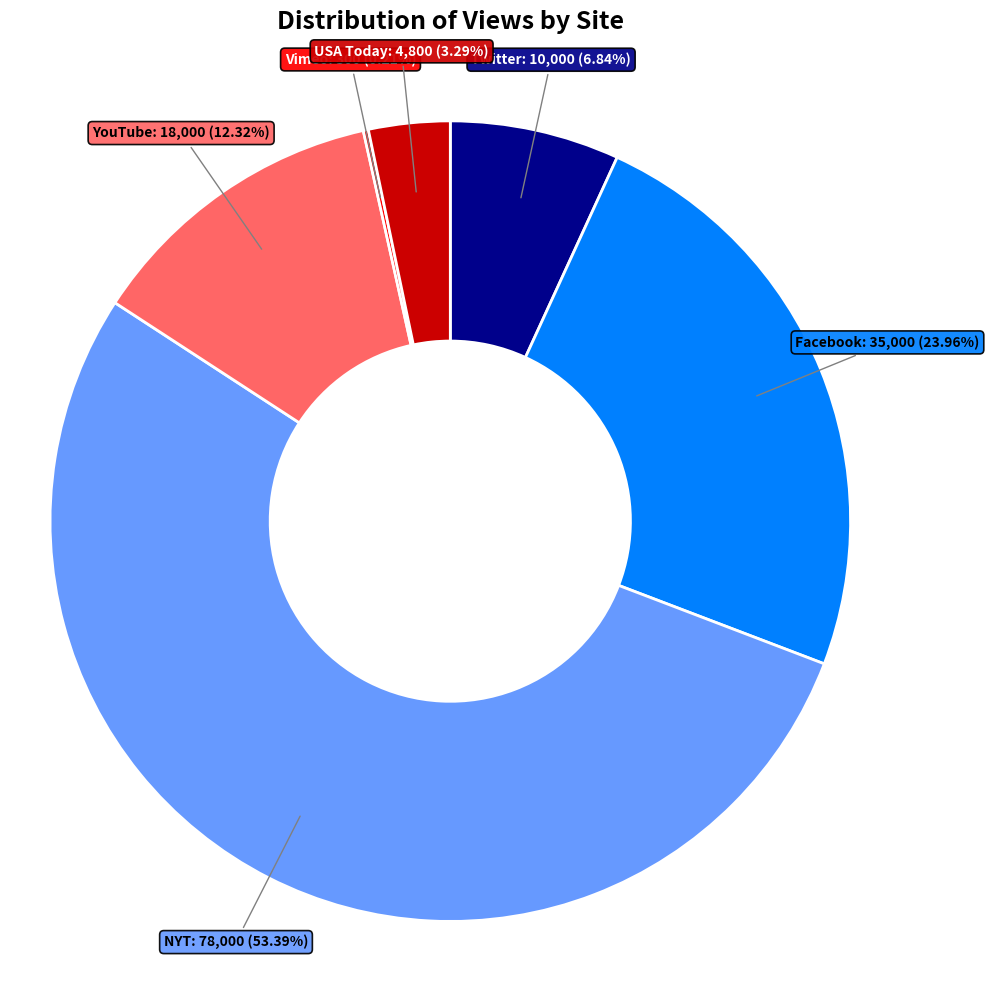

Which slice is the largest?

NYT